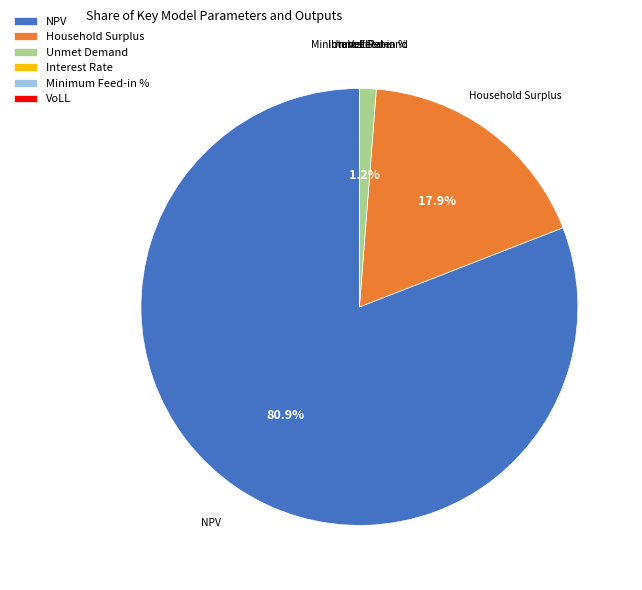

Which category has the biggest portion of the pie?

NPV